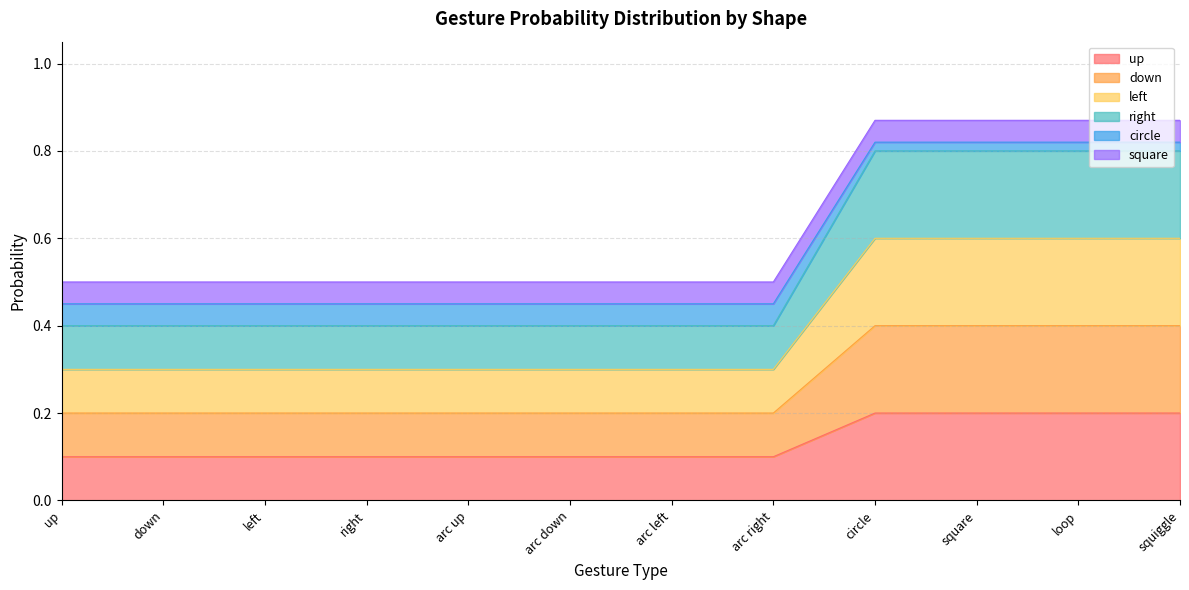

What is the maximum value shown in the chart?

0.8